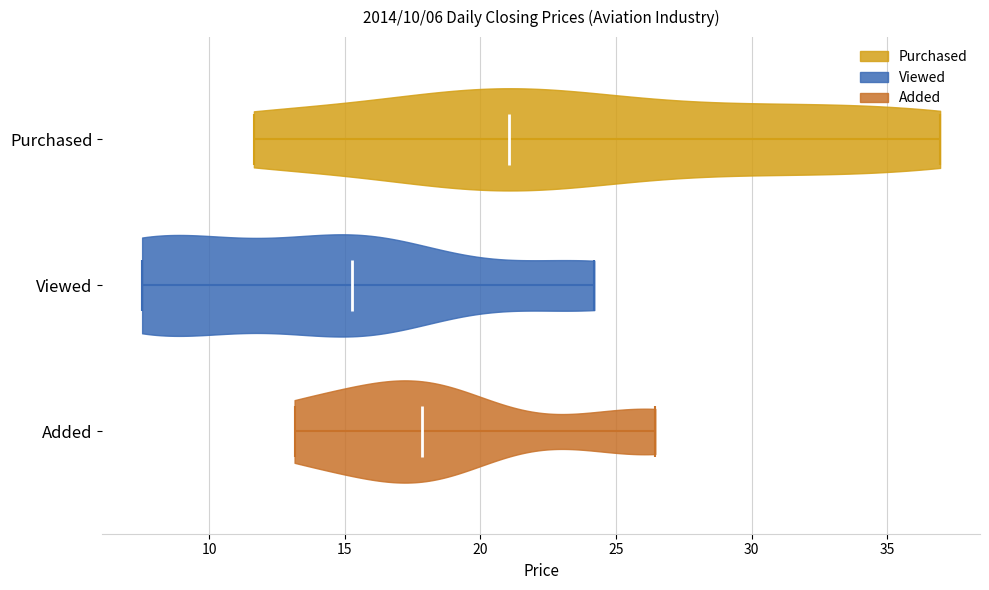

What is the lowest point the violin for Purchased reaches on the x-axis? The values are not printed on the chart, so give them approximately, as read against the axis.

11.5